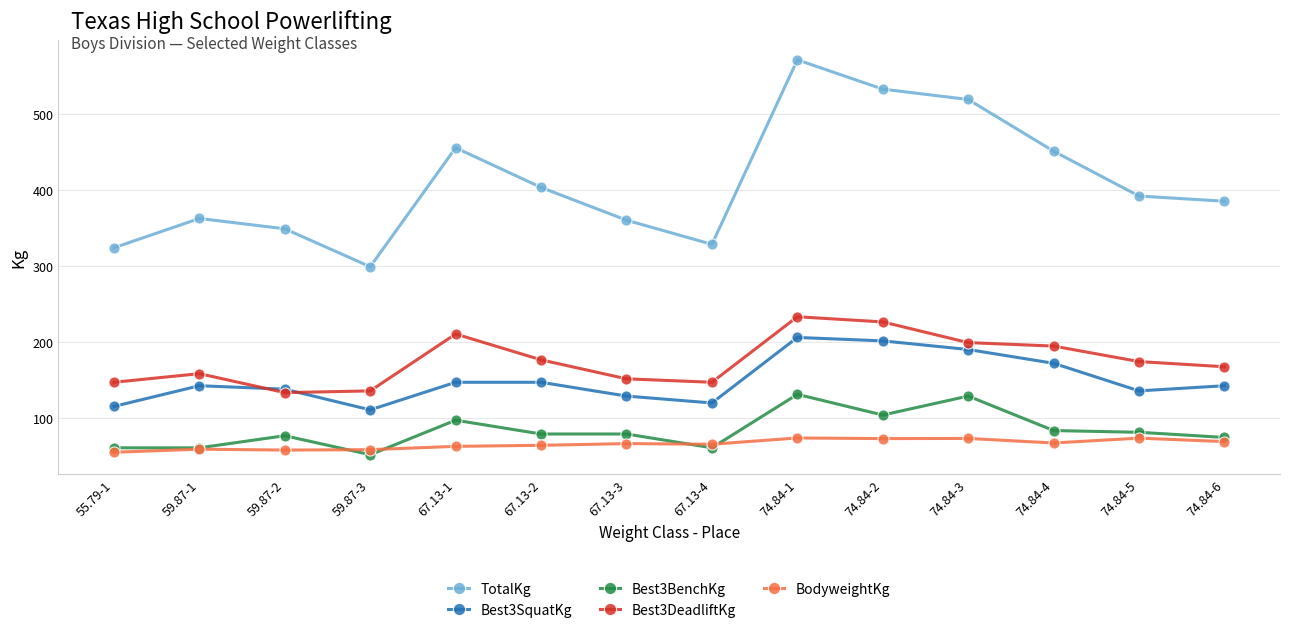

True or false: Best3SquatKg has more than 0 points higher than both neighbors.

True